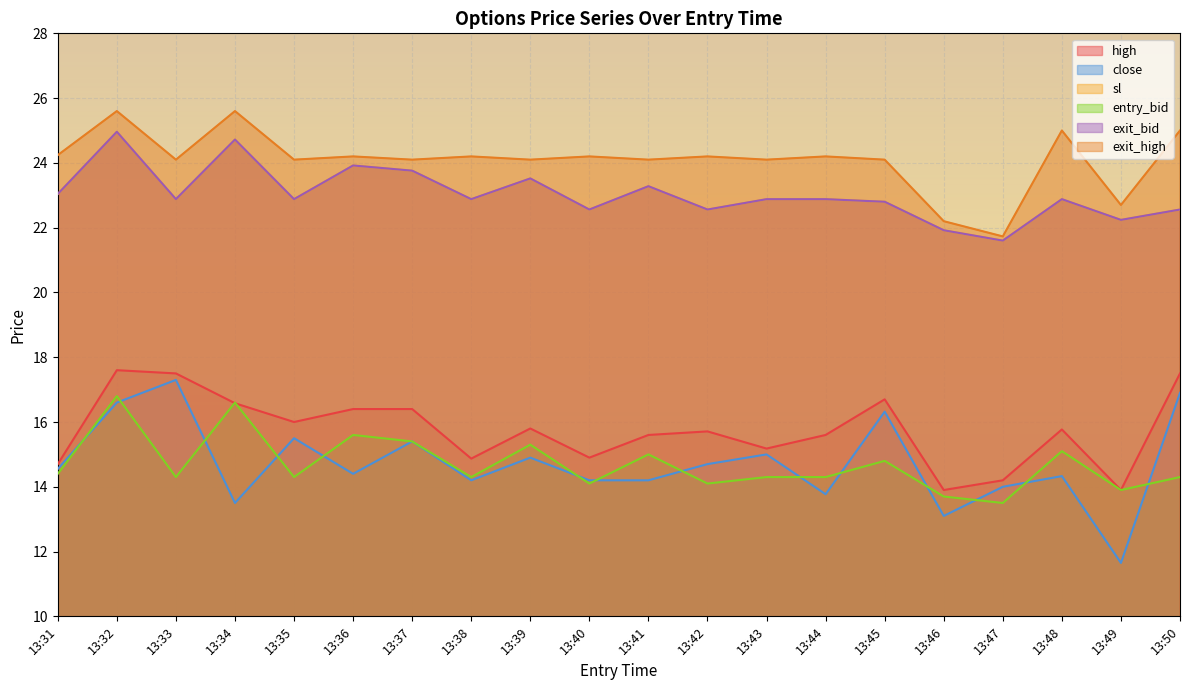

Which category has the lowest value across all series?

13:49